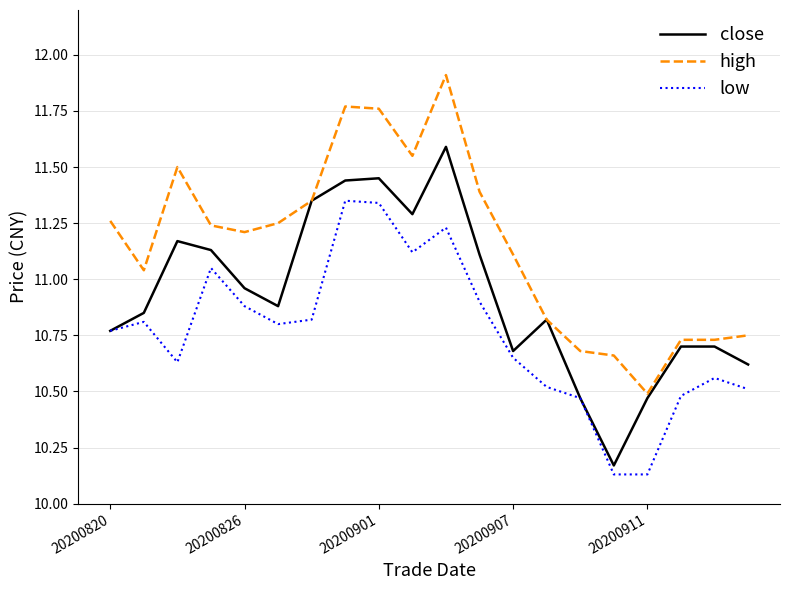

True or false: low and high intersect in this chart.

False